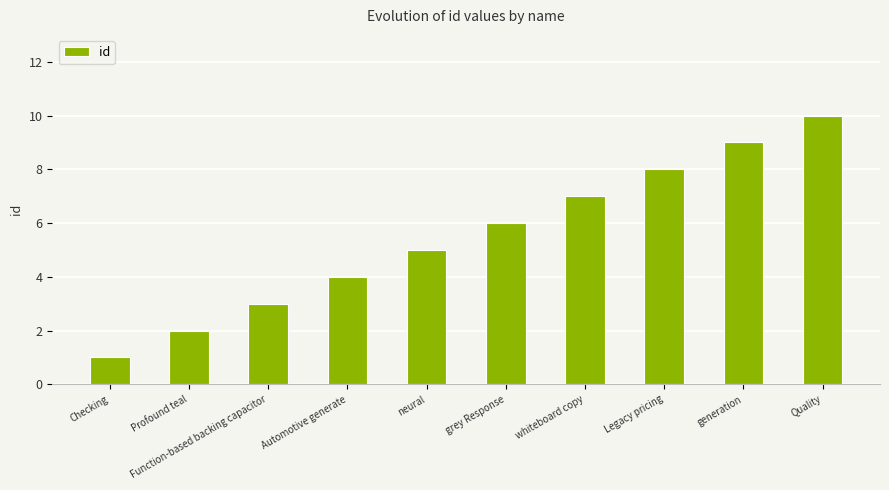

Read the value at Legacy pricing.

8